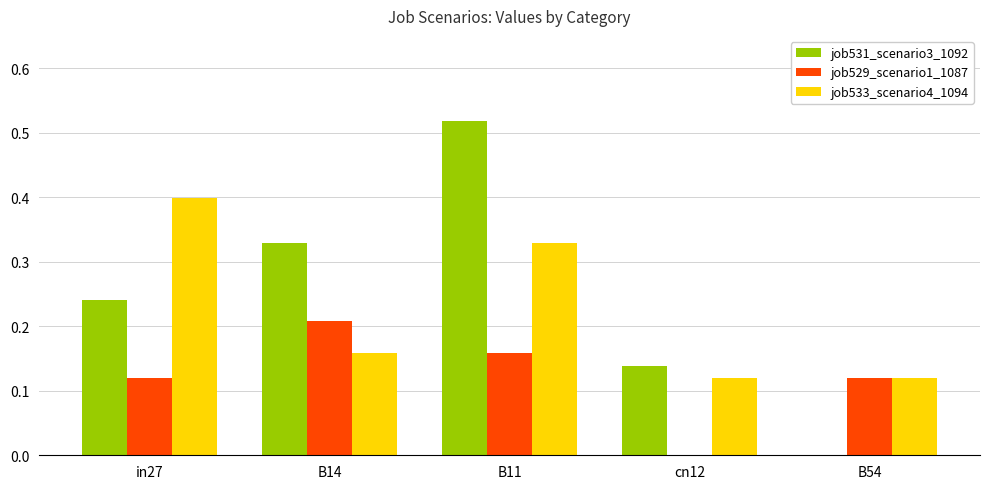

Is the value of job529_scenario1_1087 at B54 greater than the value of job531_scenario3_1092 at B54?

Yes